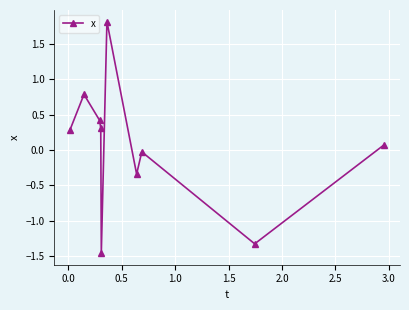

What is the maximum value shown in the chart?

1.8